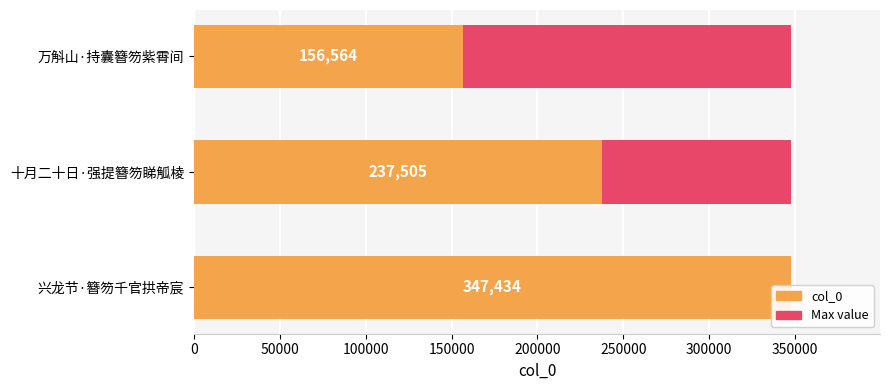

How many col_0 values are between 156564 and 347434?

3